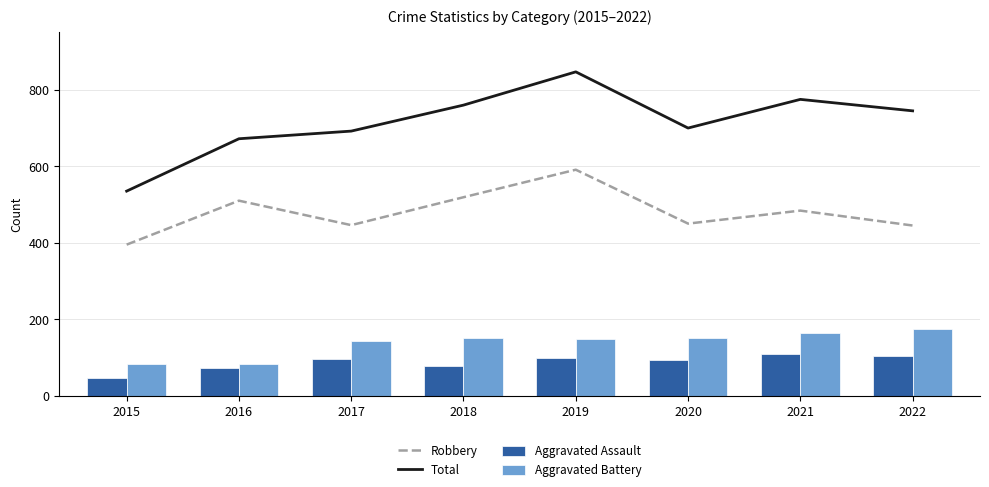

At which category is the sum across all series the highest?

2019